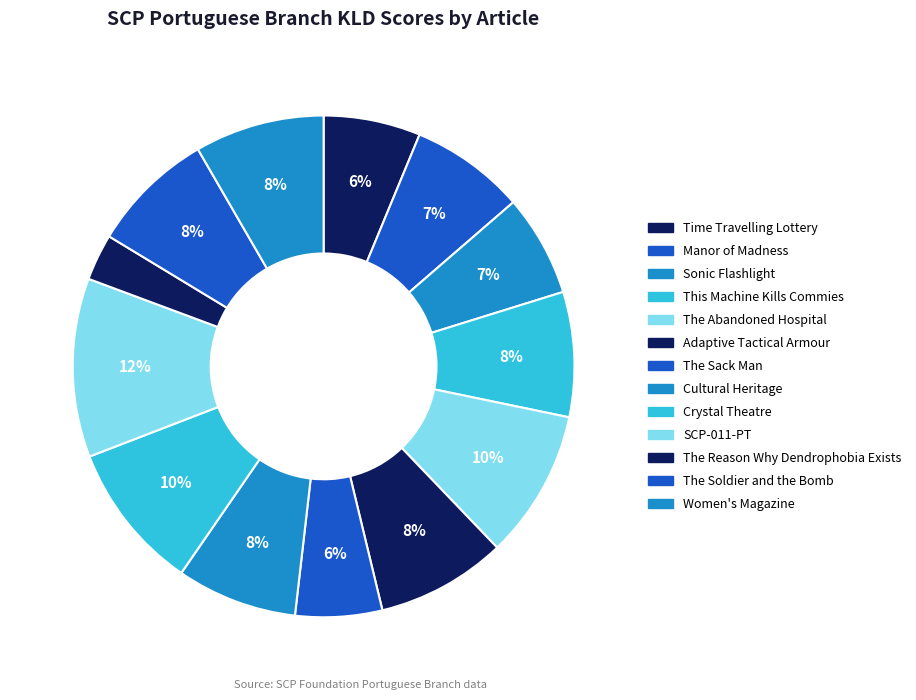

How many segments does this pie chart have?

13